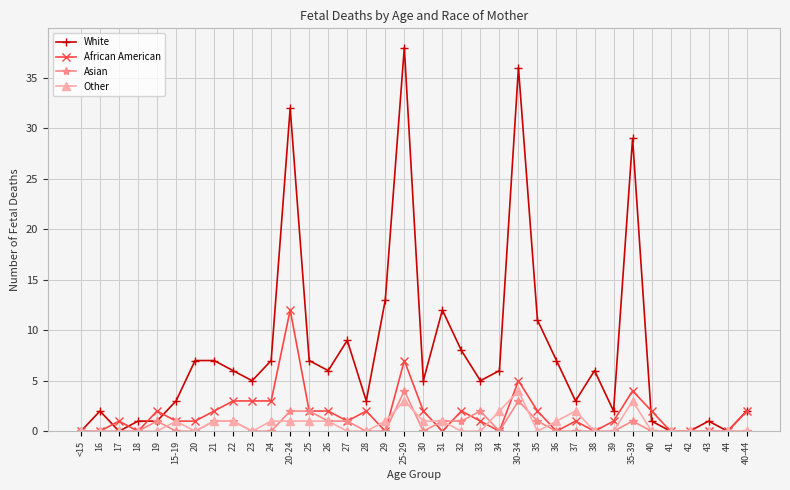

What is the maximum value for Other?

4